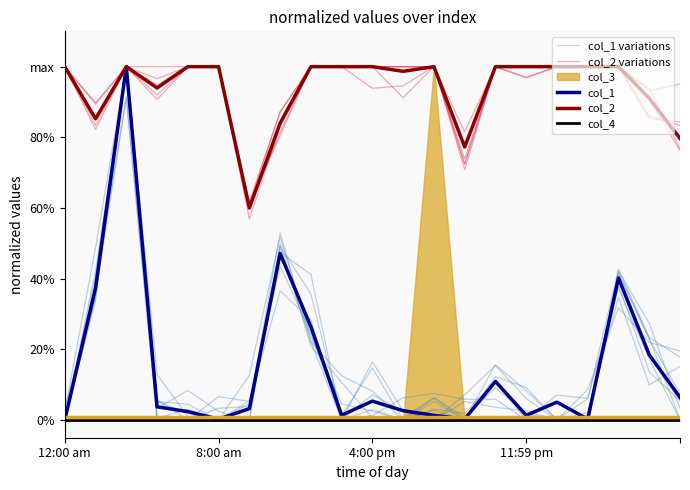

At which category does col_1 reach its first local valley?

8:00 am